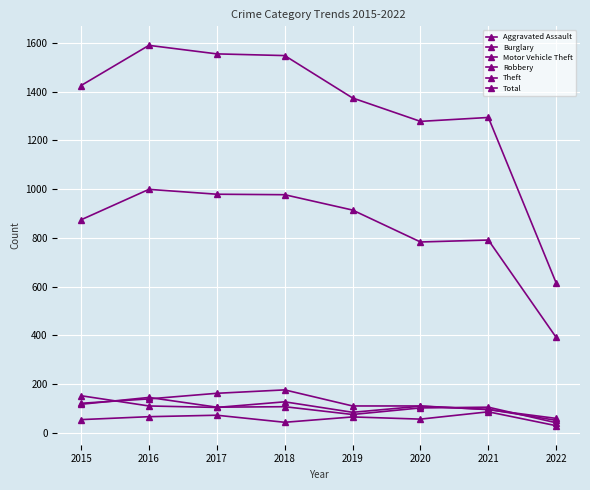

What value does the Total series have at 2017, to the nearest 50?

1550